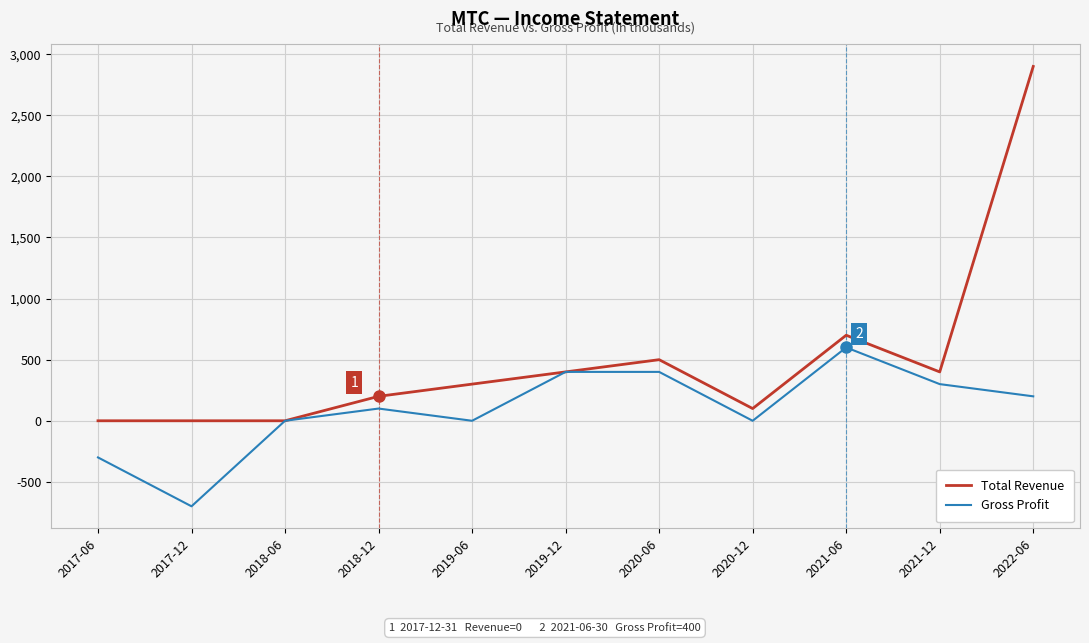

Which series changed the most between 2017-12 and 2020-06?

Gross Profit